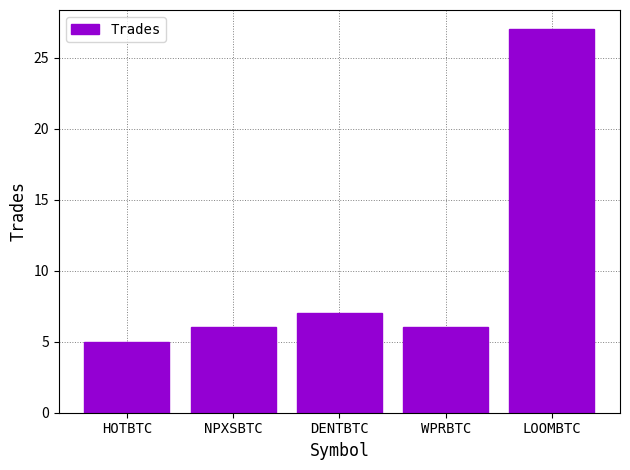

What is the average value?

10